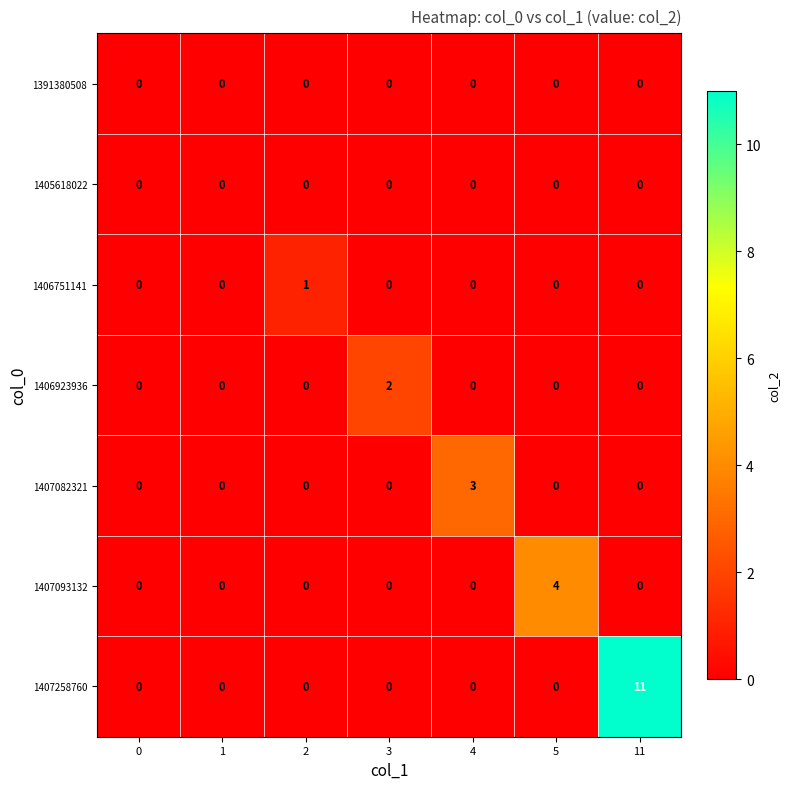

Which series has the largest range (max minus min)?

1407258760